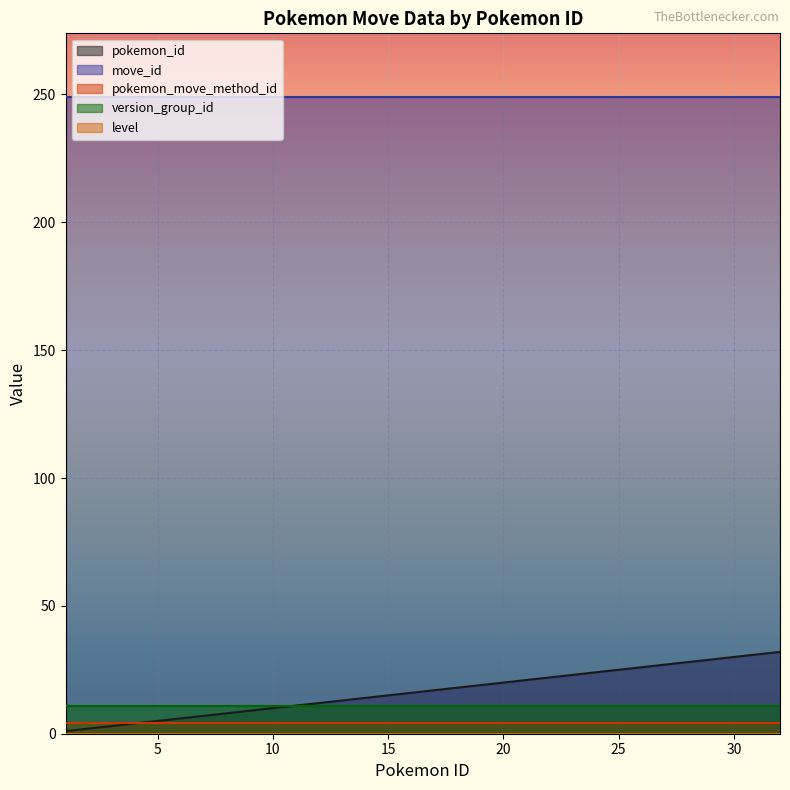

How many data points does each series have?

20